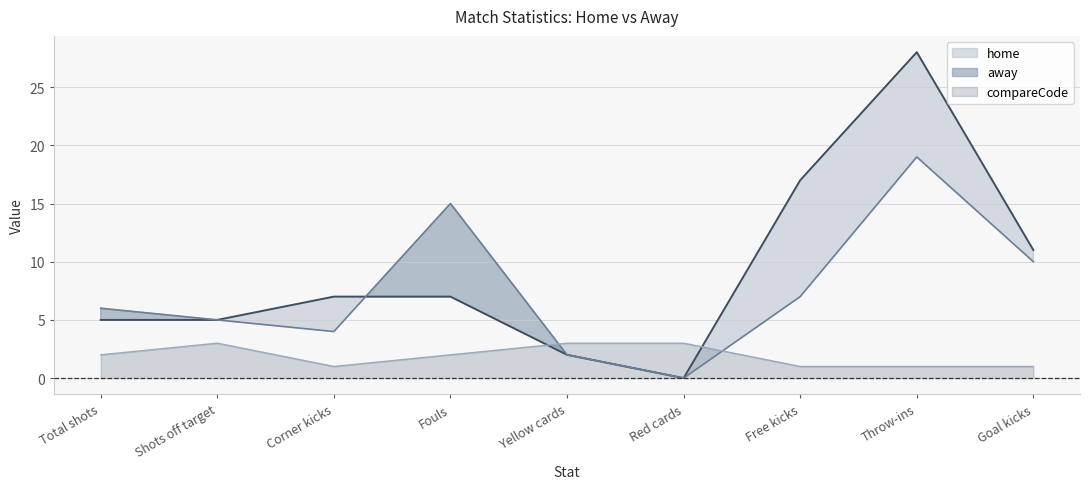

Where is the first local minimum for compareCode line?

Corner kicks